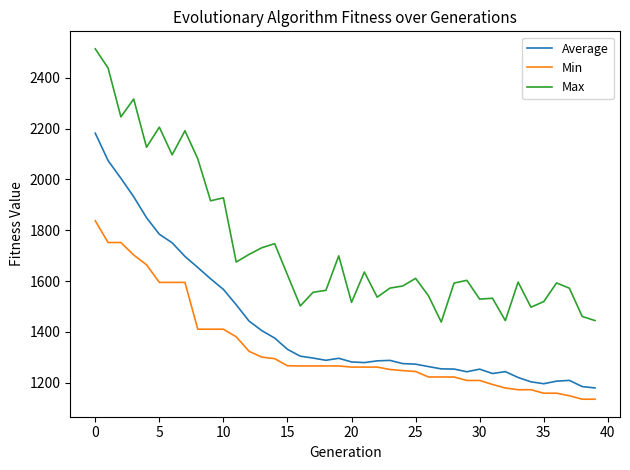

What is the minimum value for Min?

1134.3